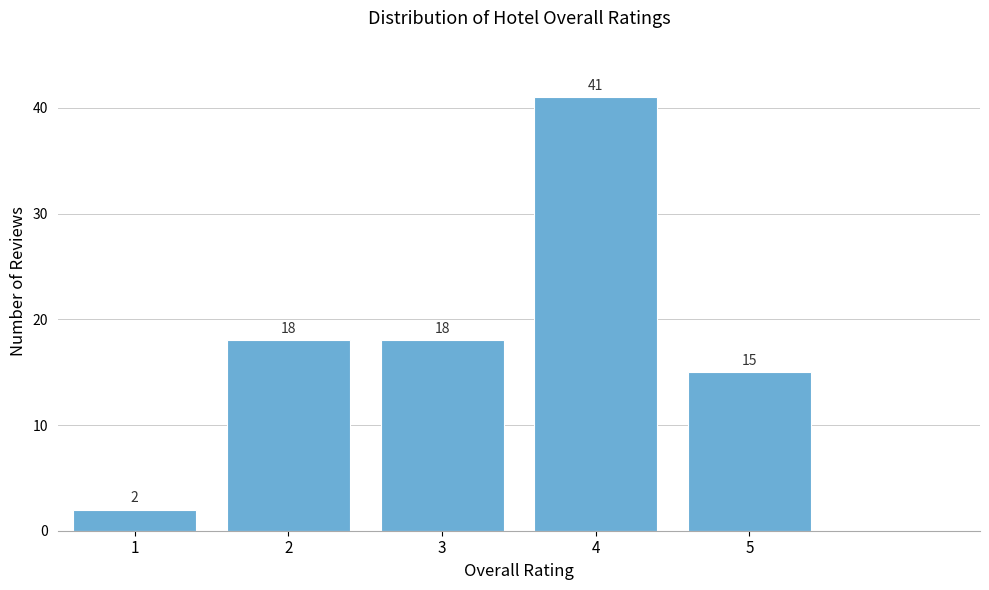

Reading right to left, extract all data points from this chart.

5=15	4=41	3=18	2=18	1=2